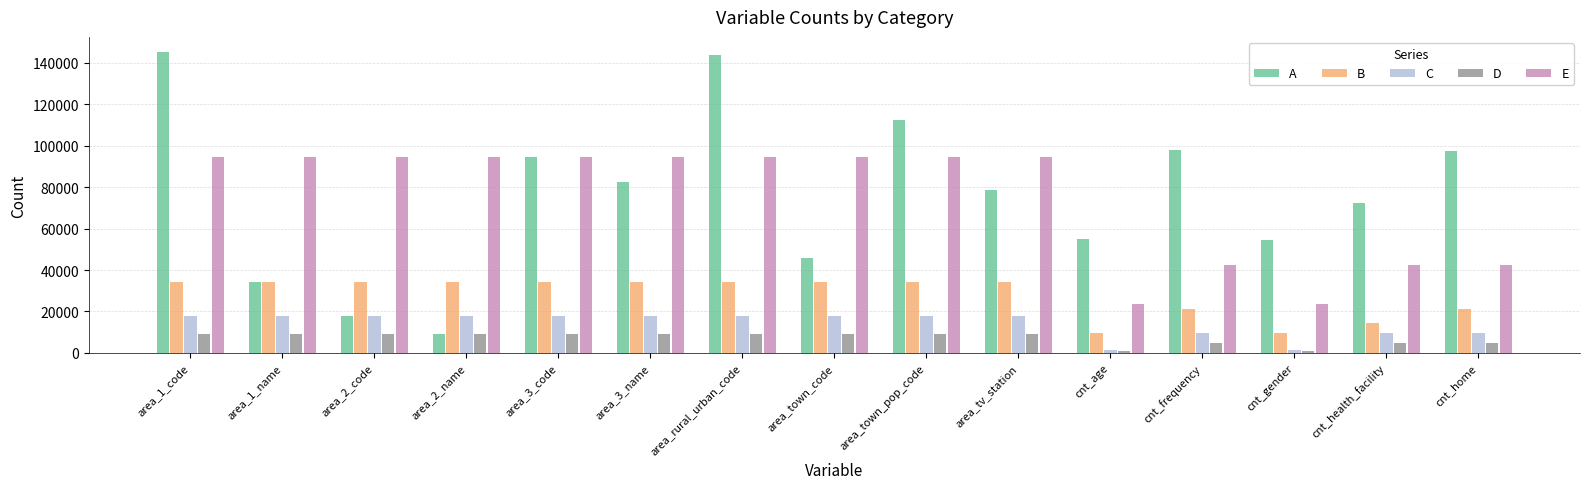

The C series shows 23649 at area_tv_station. True or false?

False